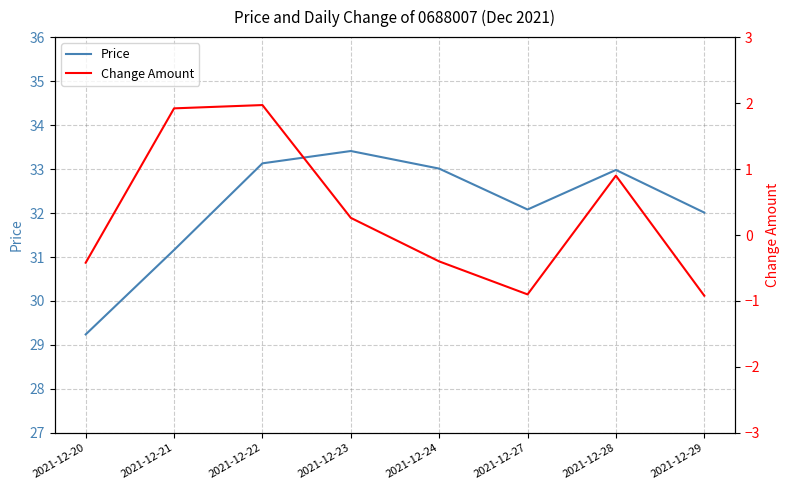

Which label corresponds to the largest value in the chart?

2021-12-23